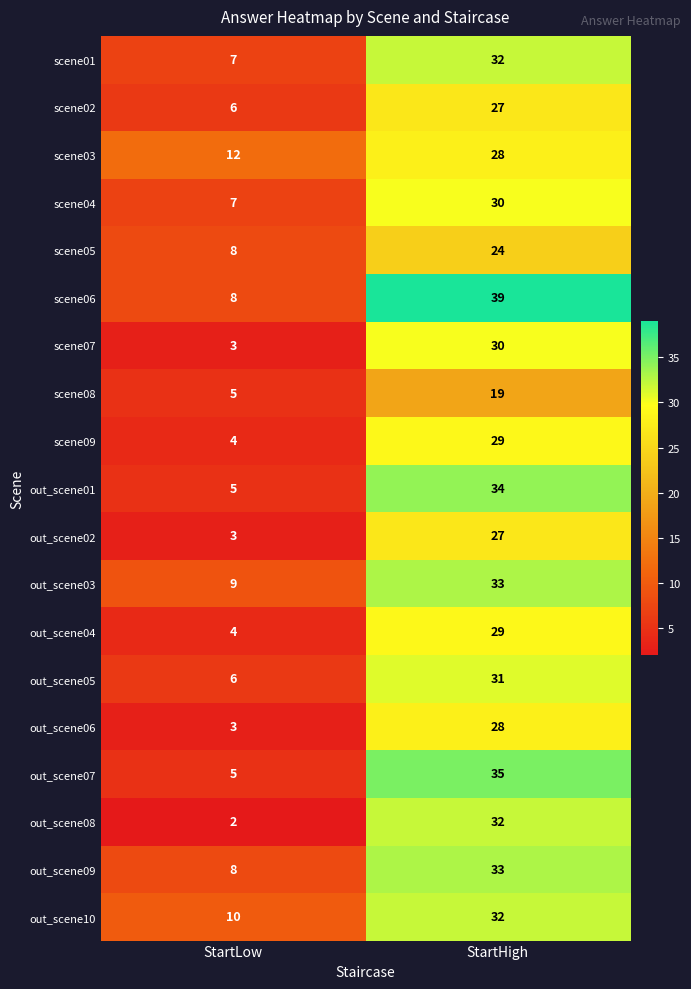

Which series has the largest range (max minus min)?

scene06